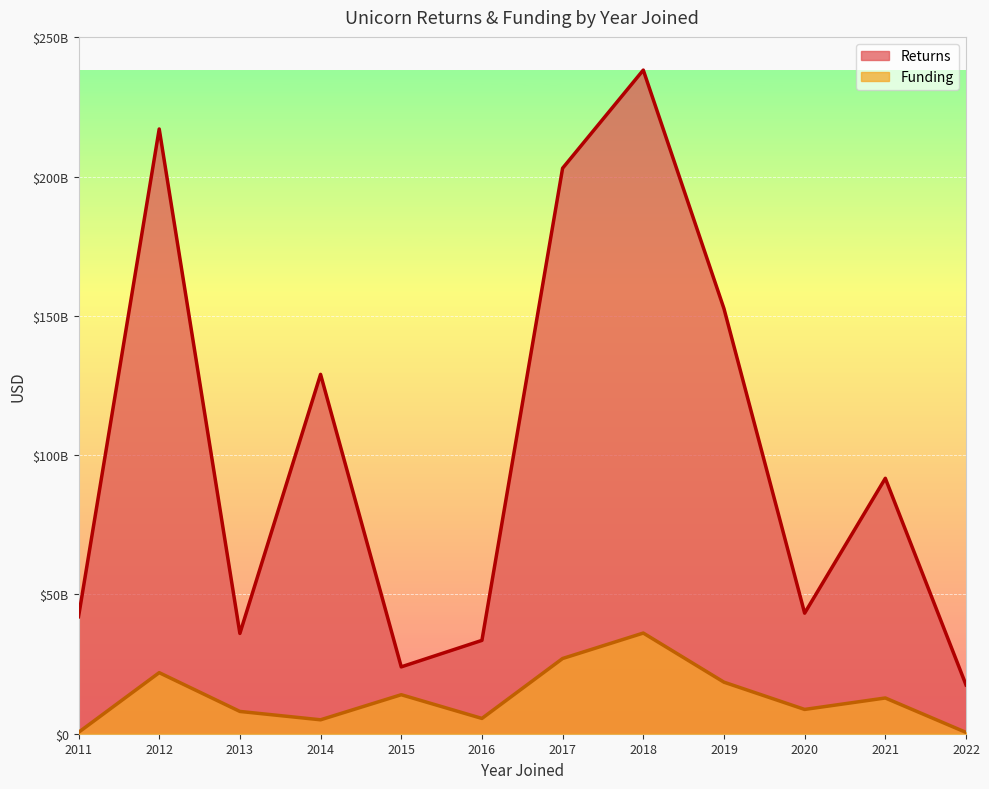

True or false: Funding and Returns cross at least once.

False